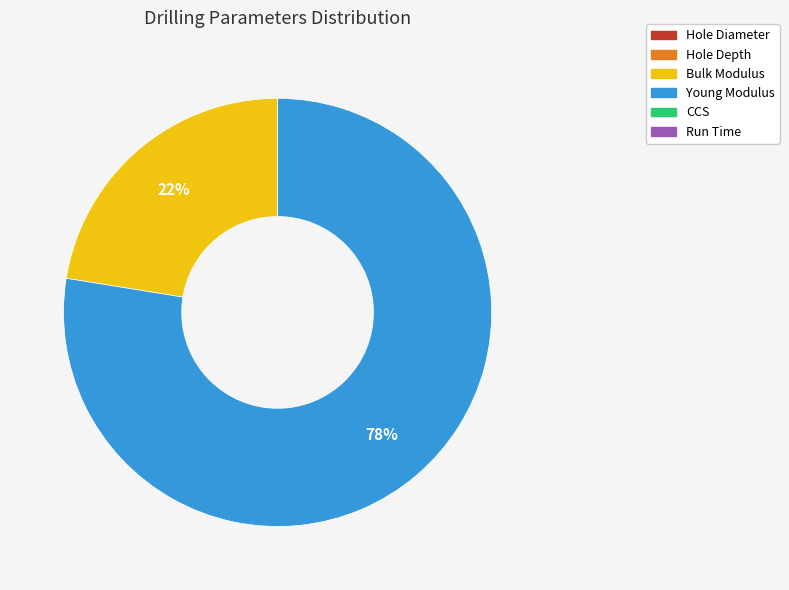

Is it true that Young Modulus is 69% of the pie?

False